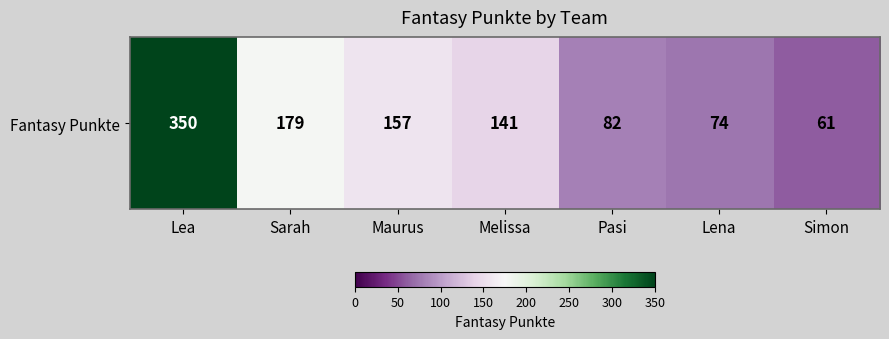

Reading left to right, extract all data points from this chart.

350	179	157	141	82	74	61